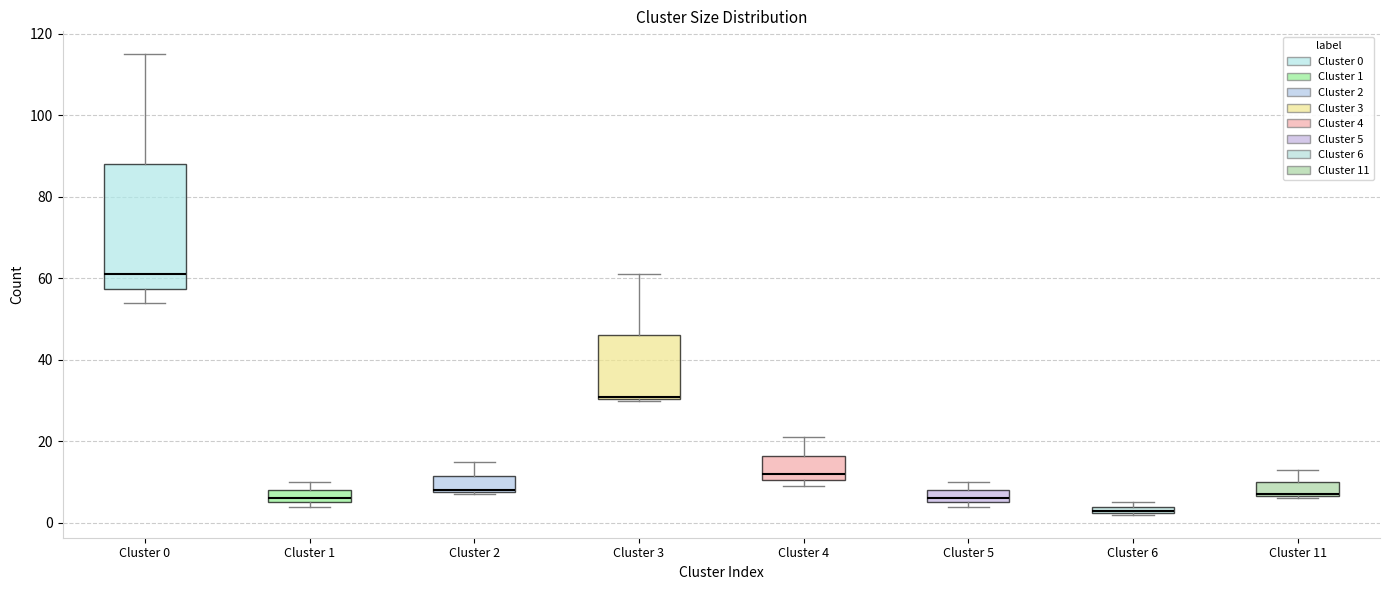

Which box is the tallest, from its lower edge to its upper edge?

Cluster 0